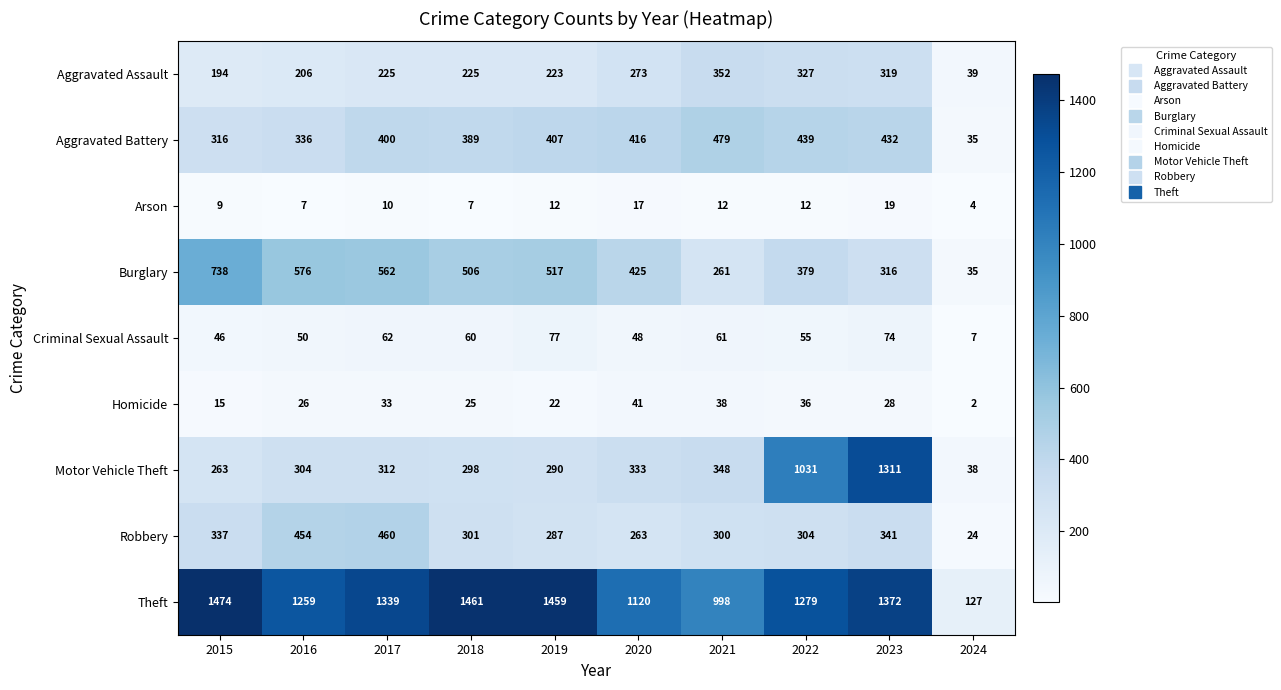

At which label is Robbery closest to 242?

2020